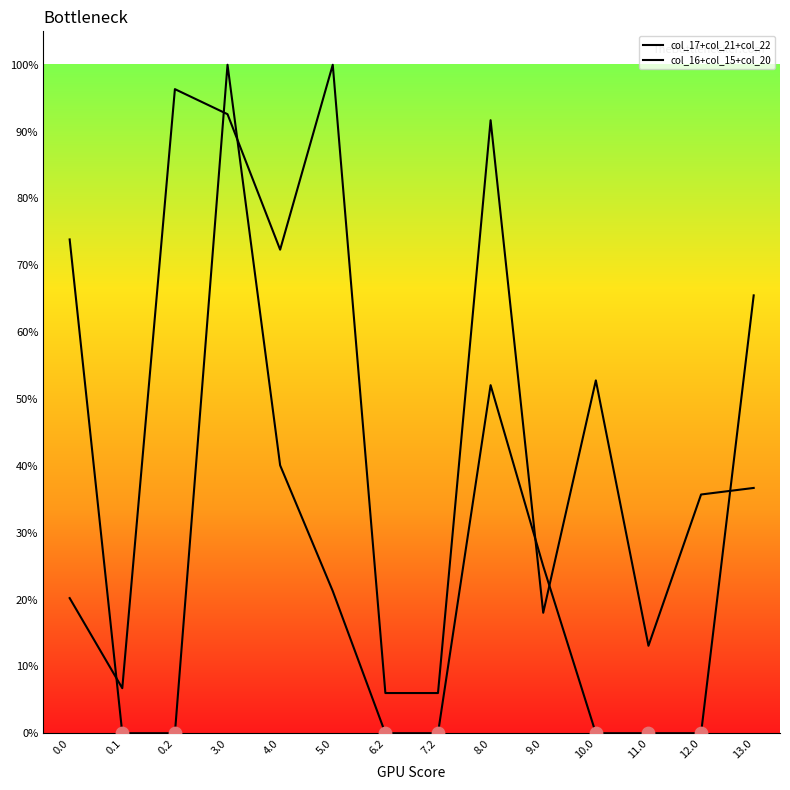

At which category is the sum across all series the highest?

3.0